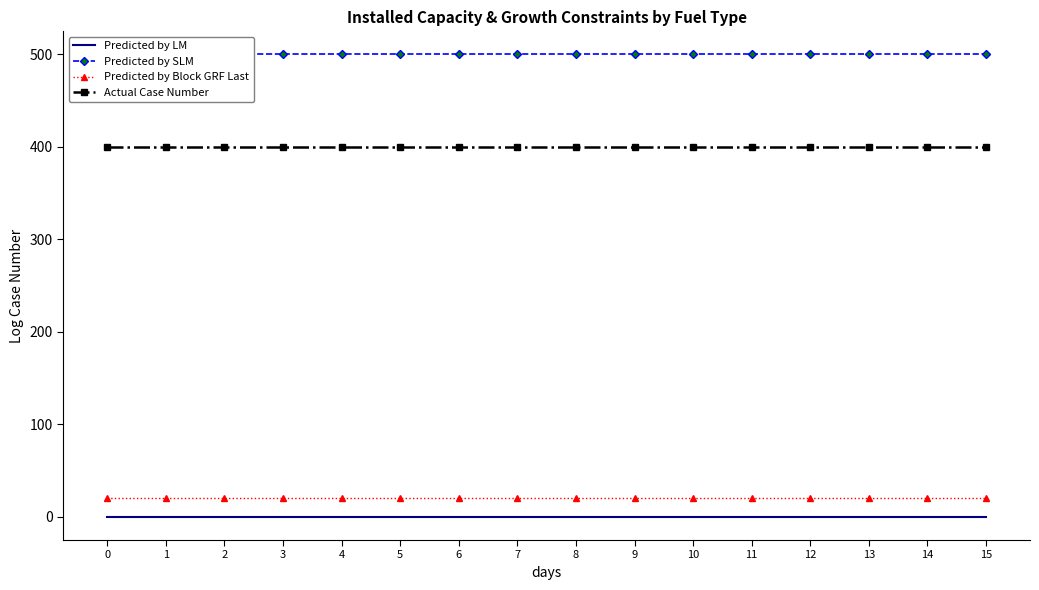

True or false: Installed Capacity Min (MW) and Installed Capacity Max (log scale, MW) intersect in this chart.

False